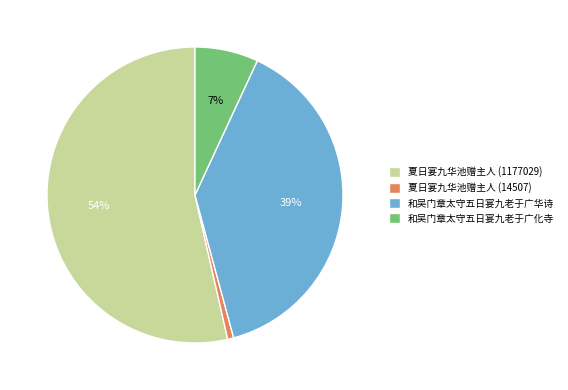

Does 夏日宴九华池赠主人 (1177029) represent more than half of the total?

Yes